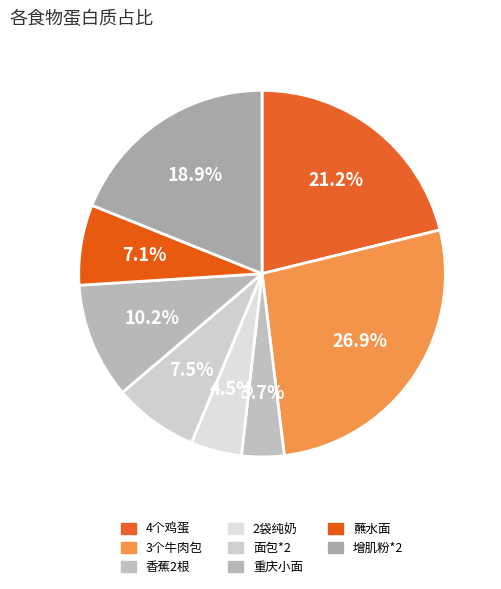

How many segments does this pie chart have?

8